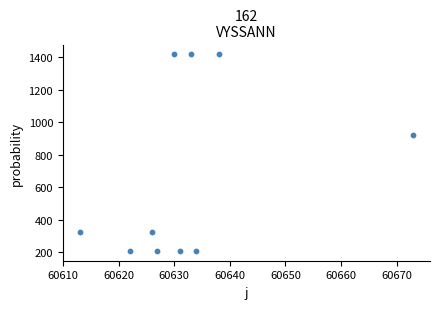

What is the range of Y values (max minus min)?

1208